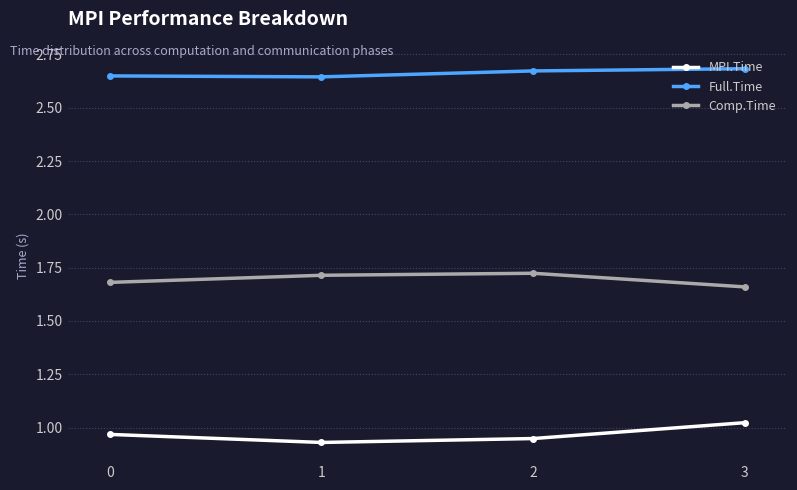

True or false: Comp.Time and Full.Time intersect in this chart.

False